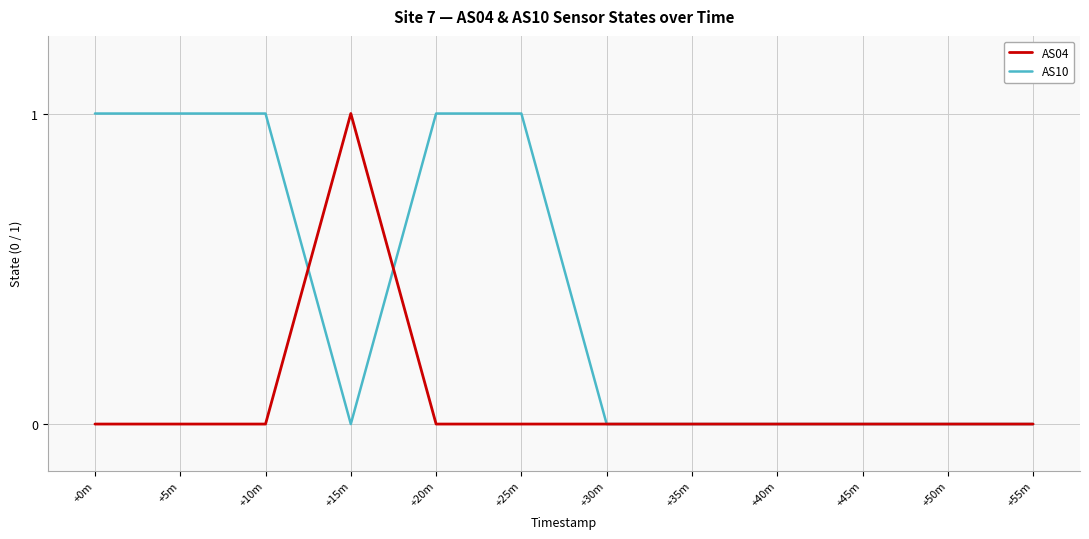

List the series in order of their overall mean, highest first.

AS10, AS04